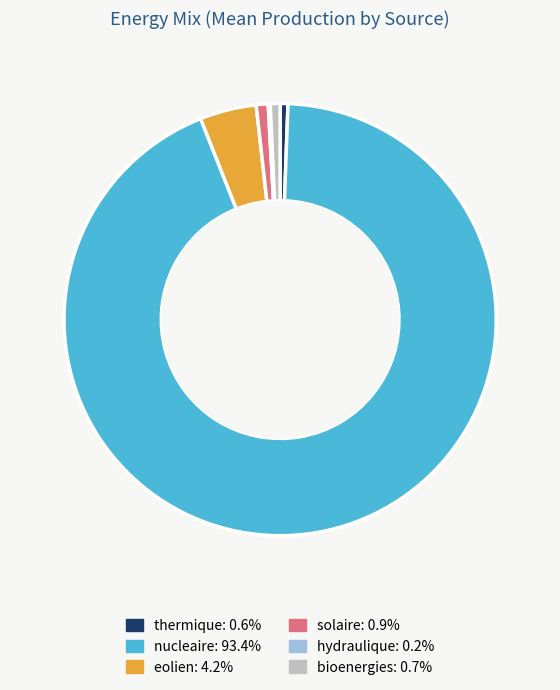

True or false: eolien accounts for 16% of the total.

False